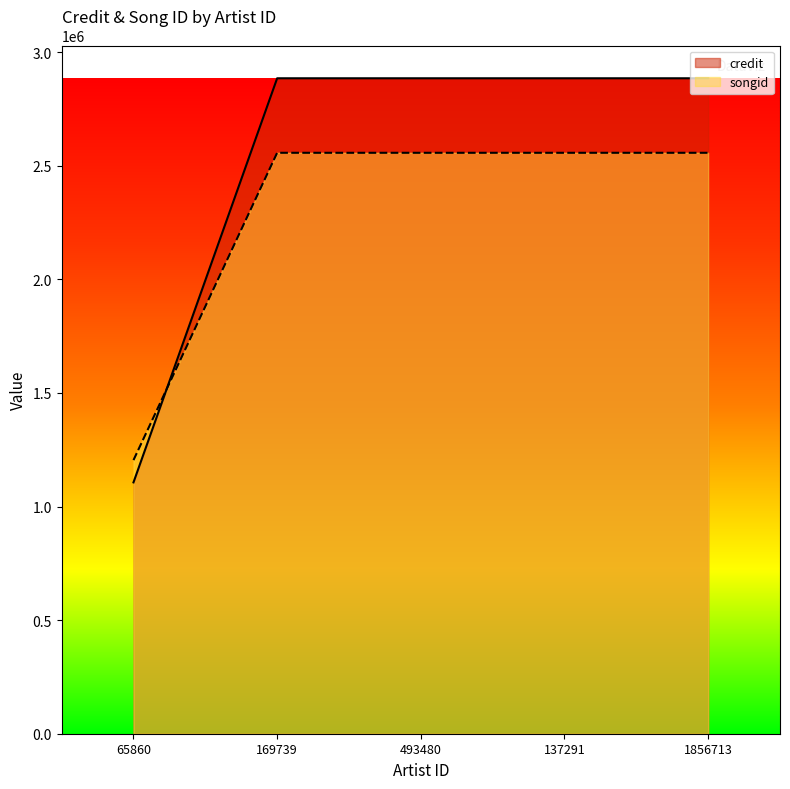

What is the value of the songid point at the 3rd from the left?

2557324